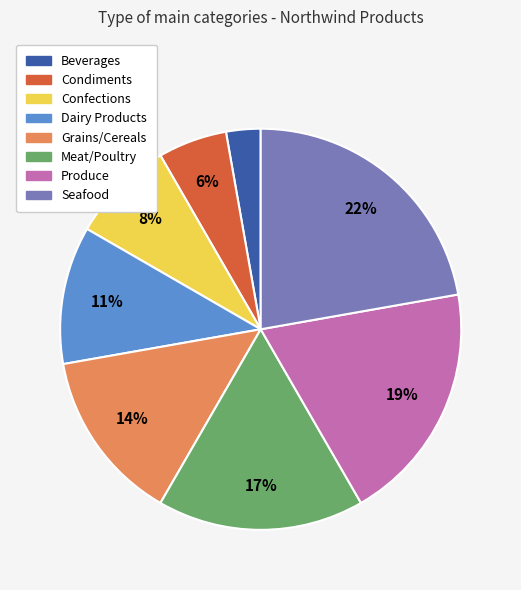

To the nearest percent, what is the difference between the largest and smallest slice percentages?

19%